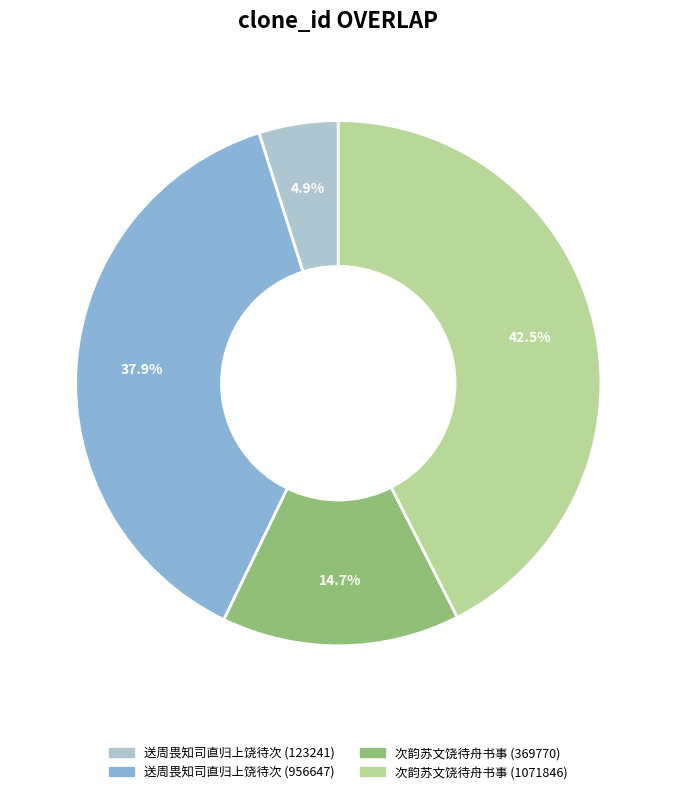

Is there any slice that represents more than half of the pie?

No